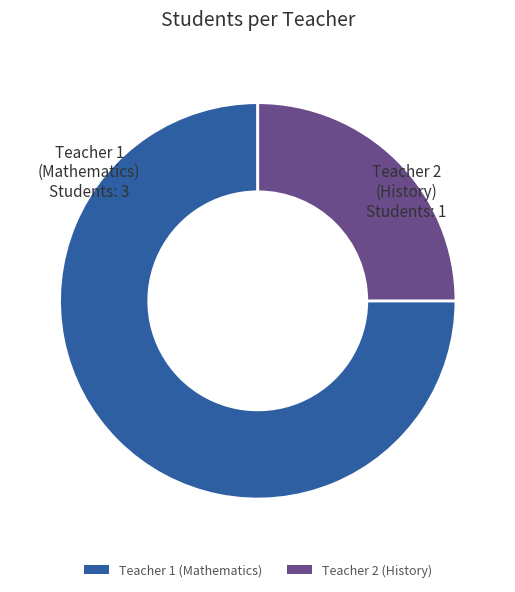

Which category has the smallest portion of the pie?

Teacher 2 (History)